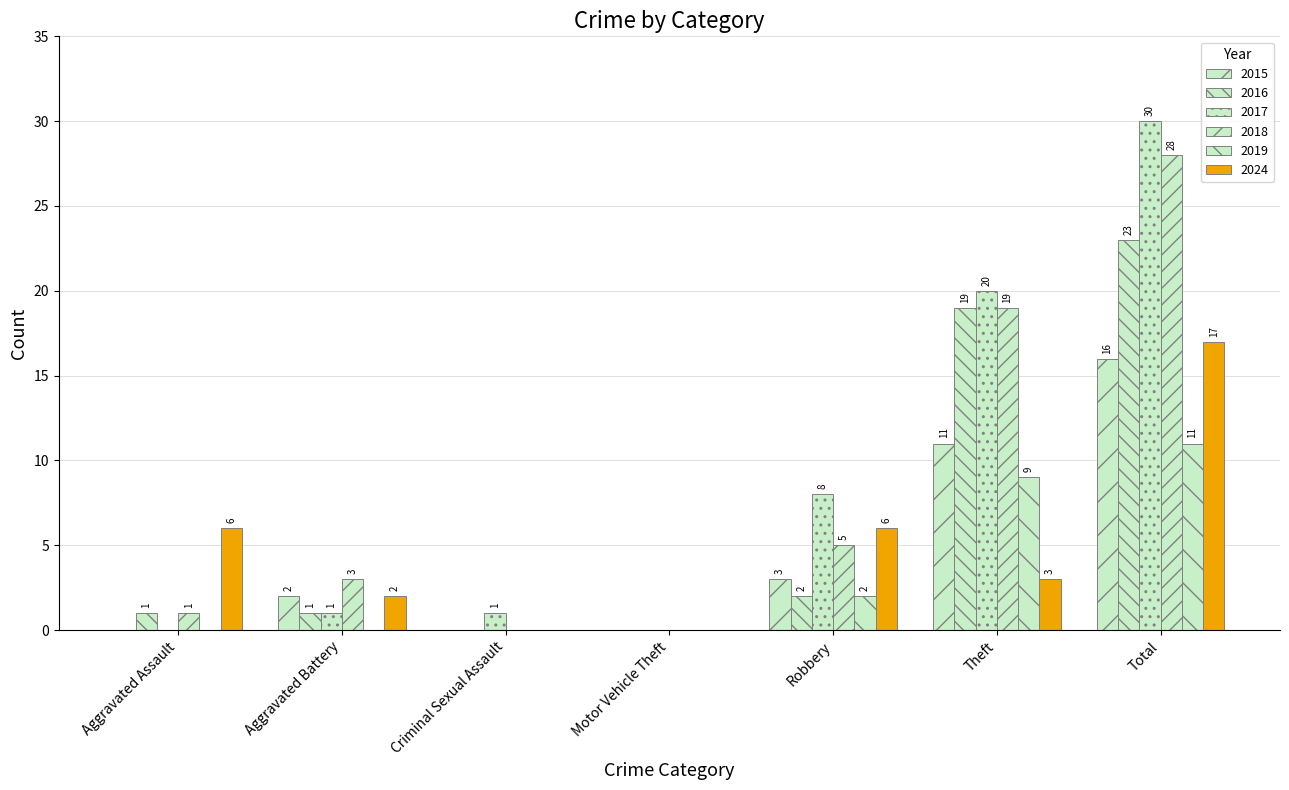

How many data points in 2019 are above 0?

3